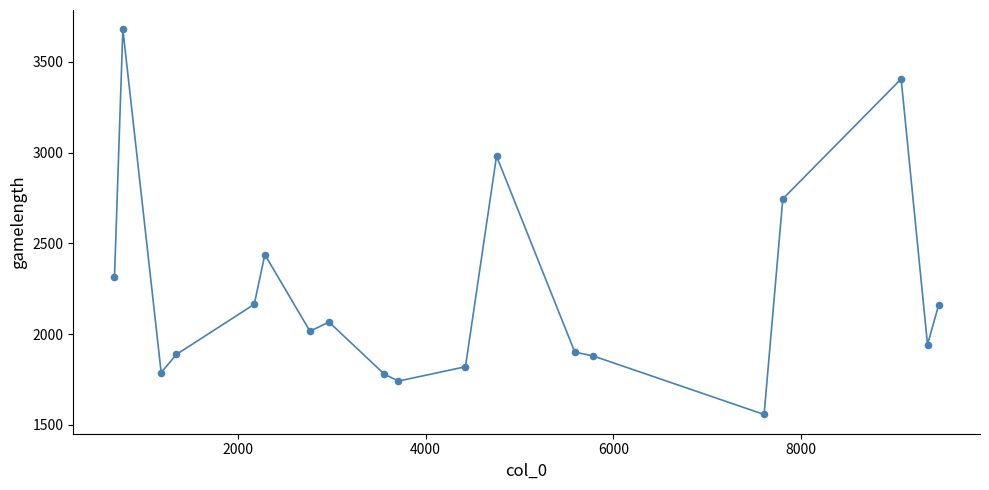

What is the range of X values (max minus min)?

8777